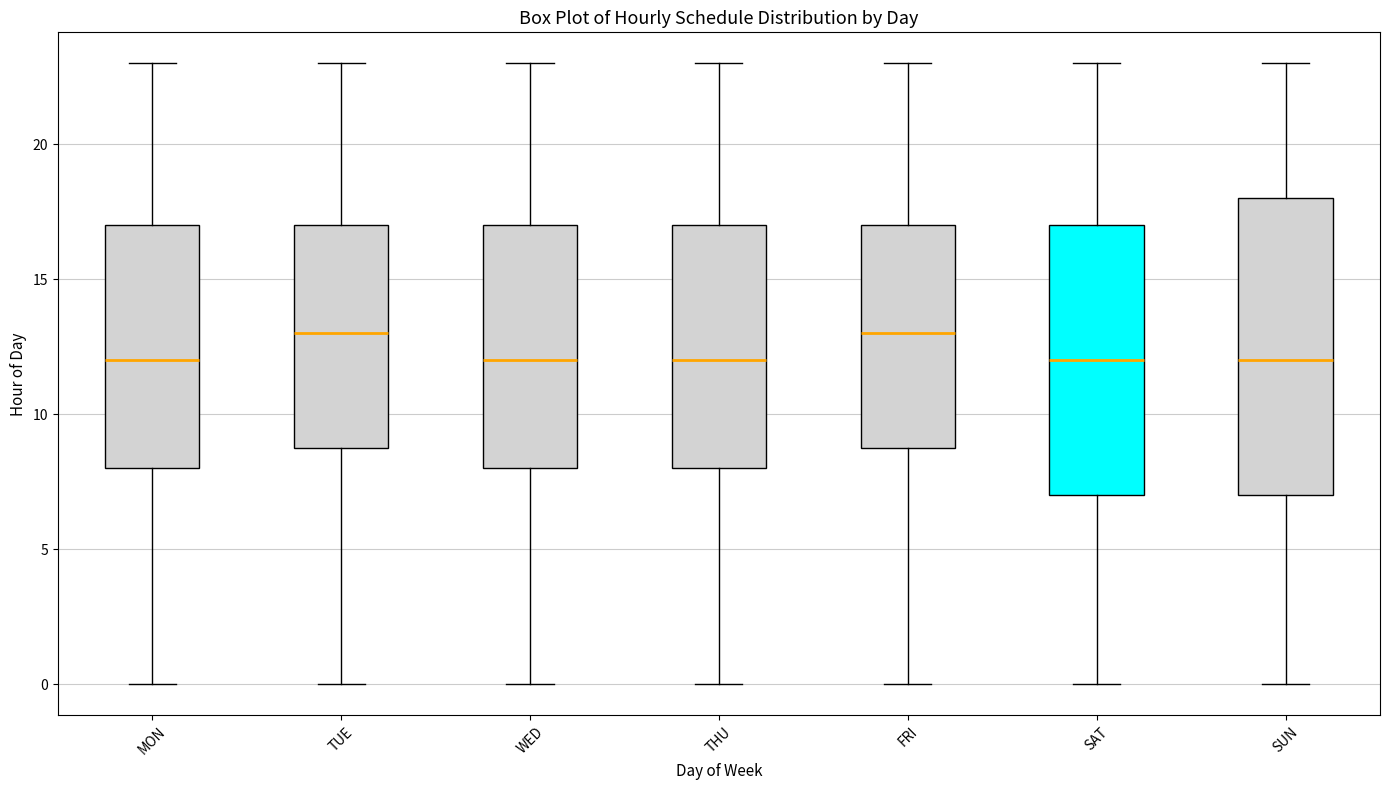

Comparing the boxes themselves (not the whiskers), which one is the tallest?

SUN